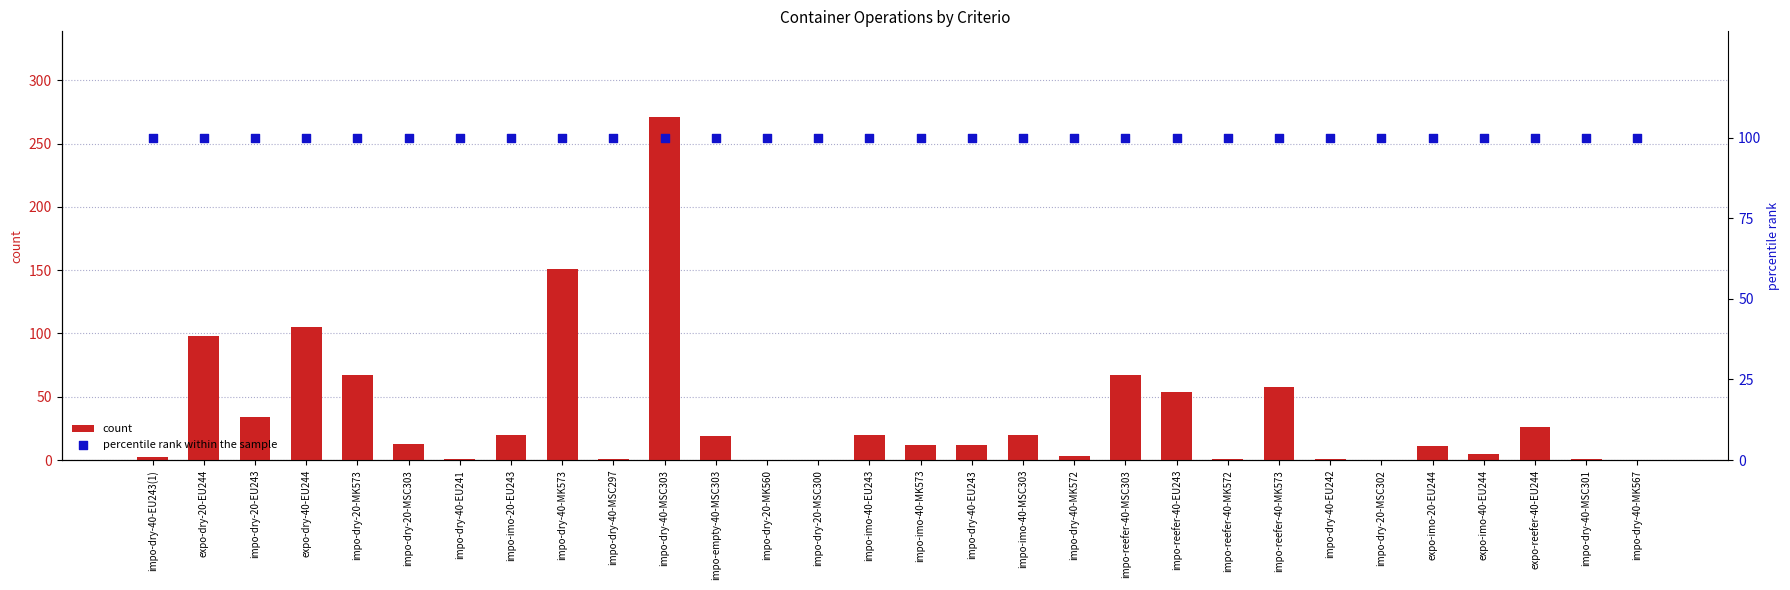

What is the total value across all series at impo-dry-40-EU243?

112